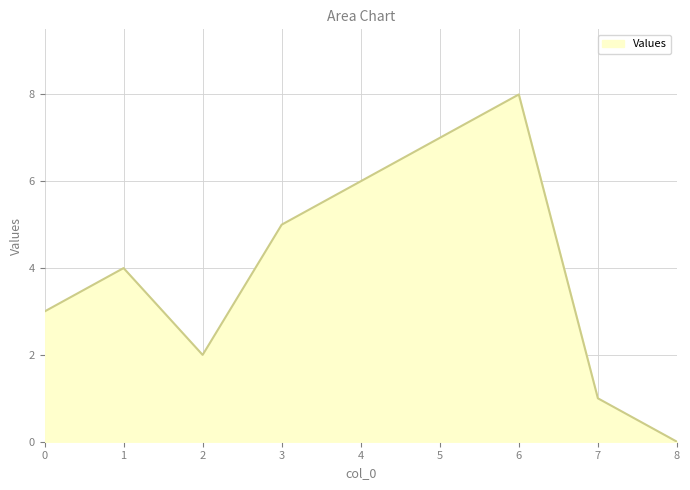

At which category does the data reach its first local valley?

2